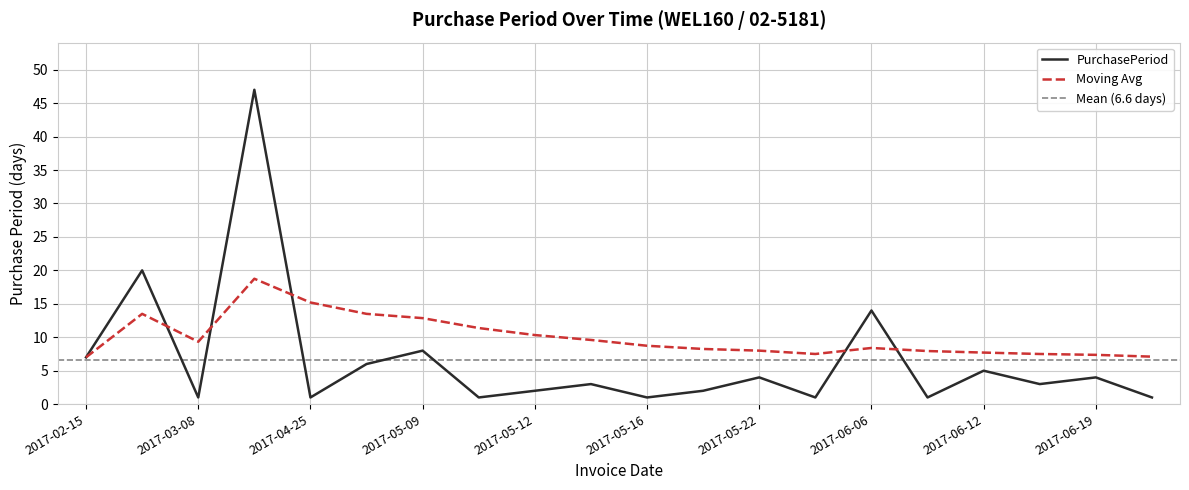

Where is the data nearest to the value 24?

2017-03-07